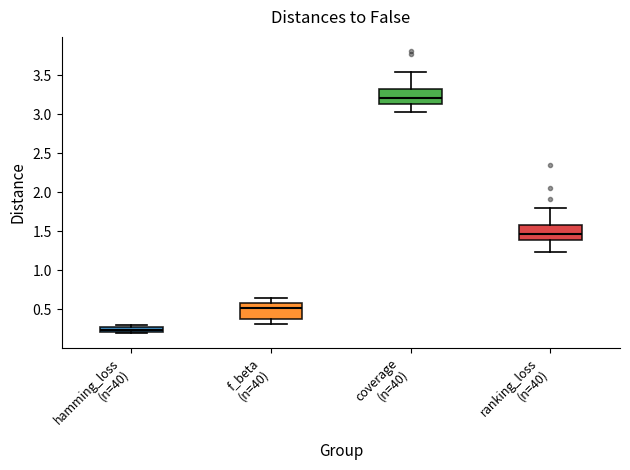

Where is the upper edge of the box for coverage (n=40) on the y-axis? The values are not printed on the chart, so give them approximately, as read against the axis.

3.30